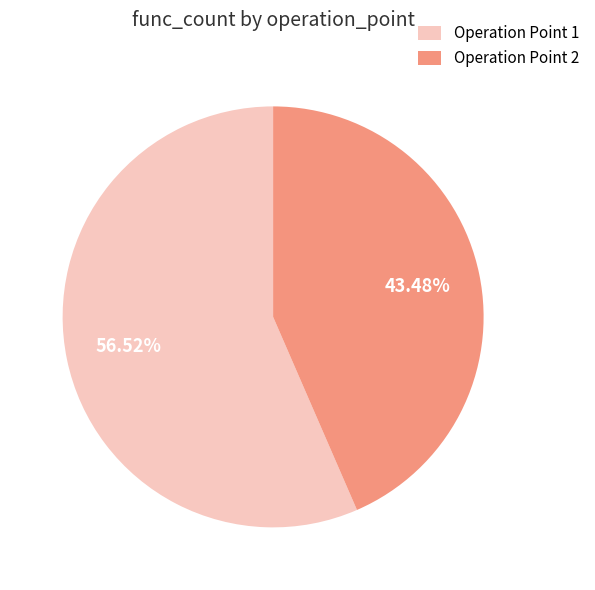

What is the smallest slice in the pie chart?

Operation Point 2